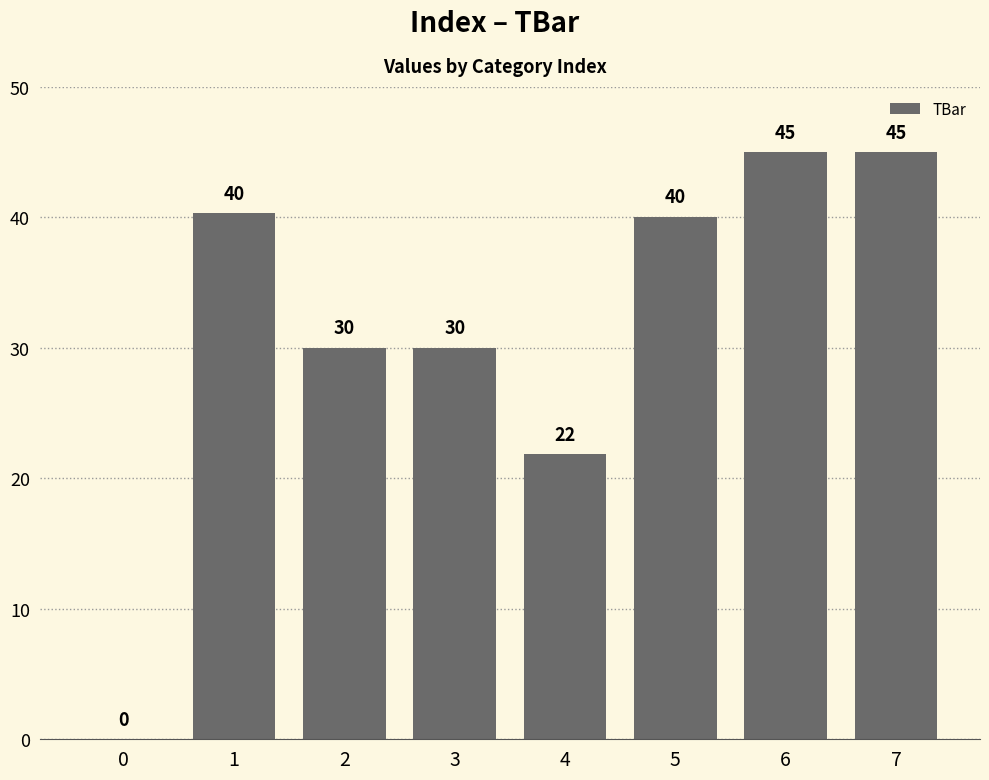

The value at 7 is 45.0. True or false?

True